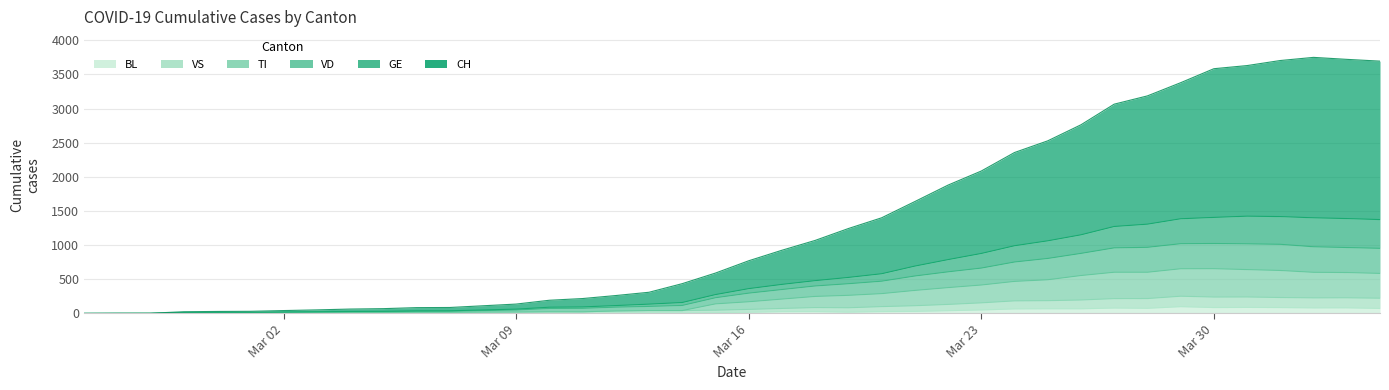

True or false: GE has a value of 25 at 2020-03-03.

True